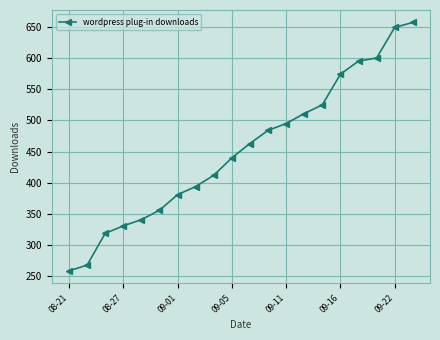

What is the difference between the maximum and minimum values?

398